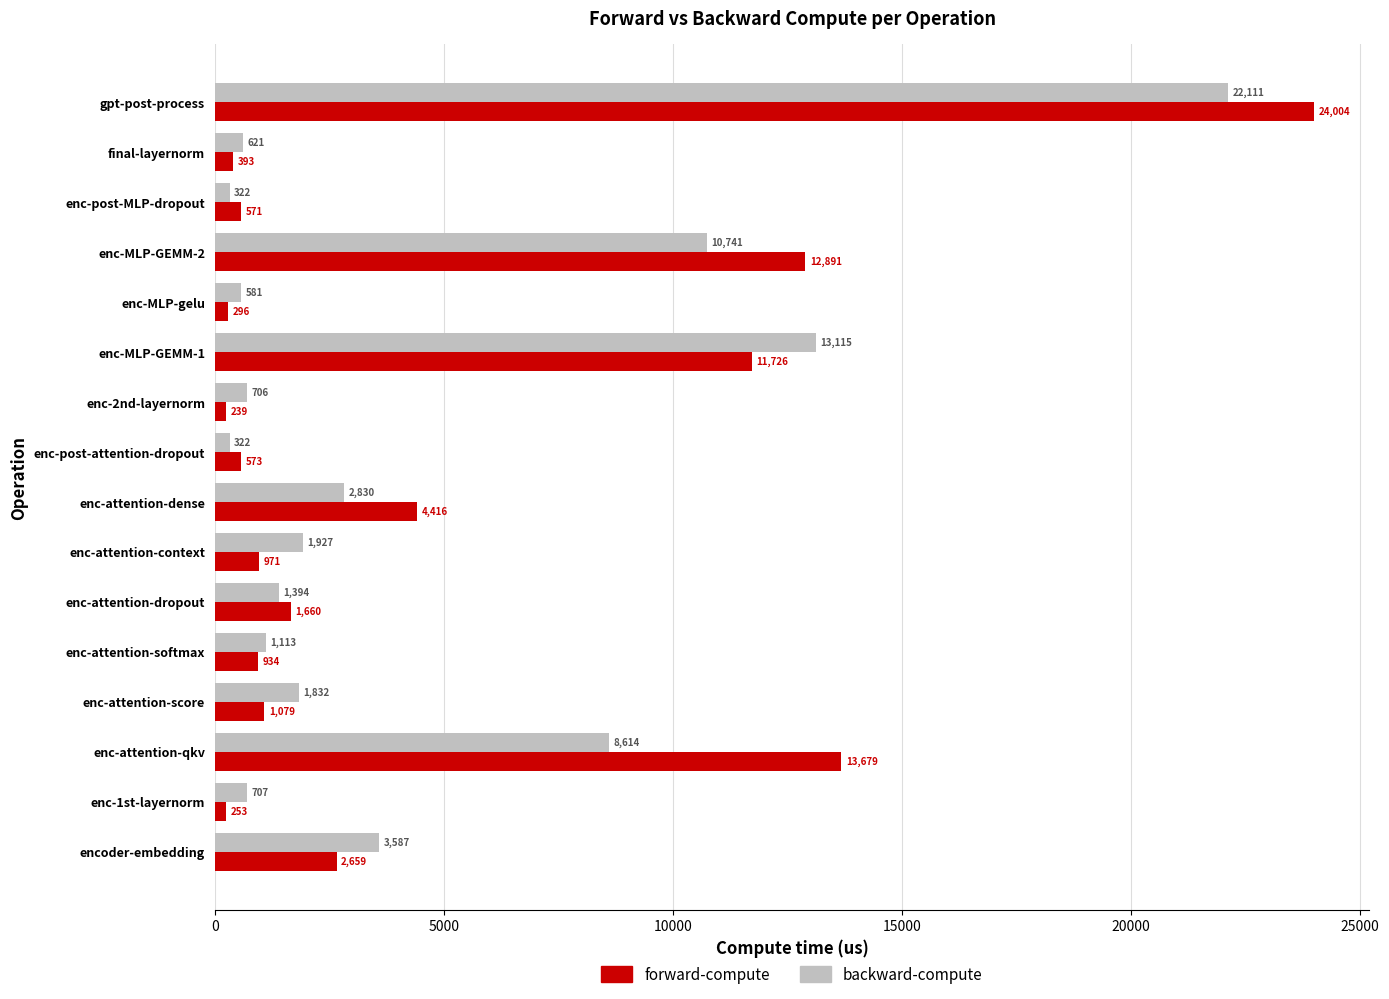

What is the difference between the maximum and minimum values in the backward-compute series?

21789.9